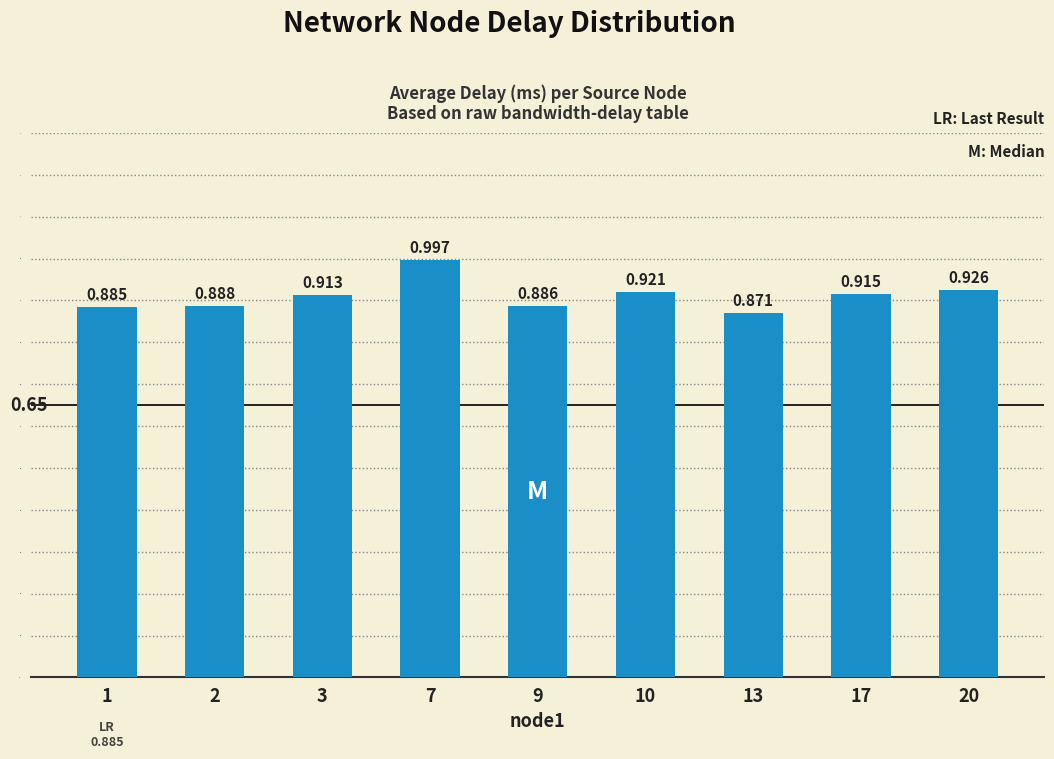

What is the sum of all values?

8.2